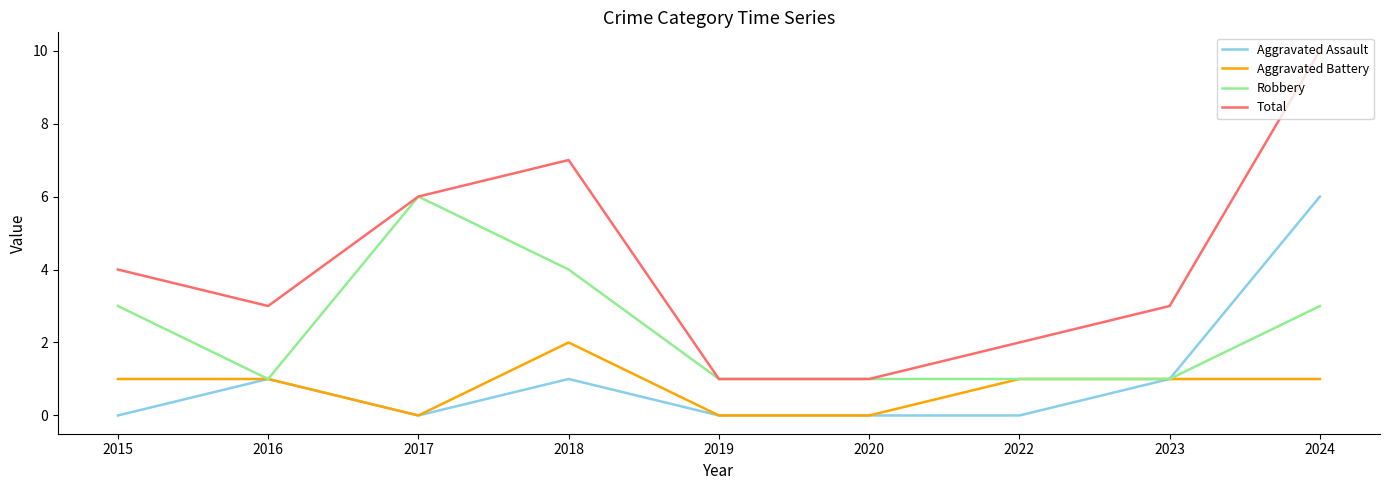

Which series changed the most between 2015 and 2023?

Robbery